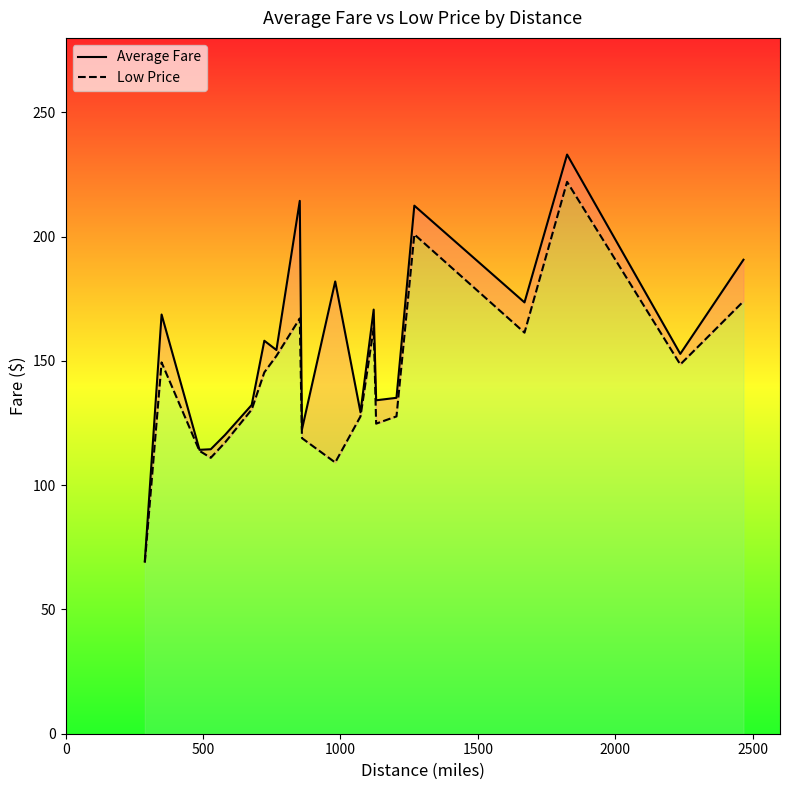

How many data points in Average Fare are less than 154?

10